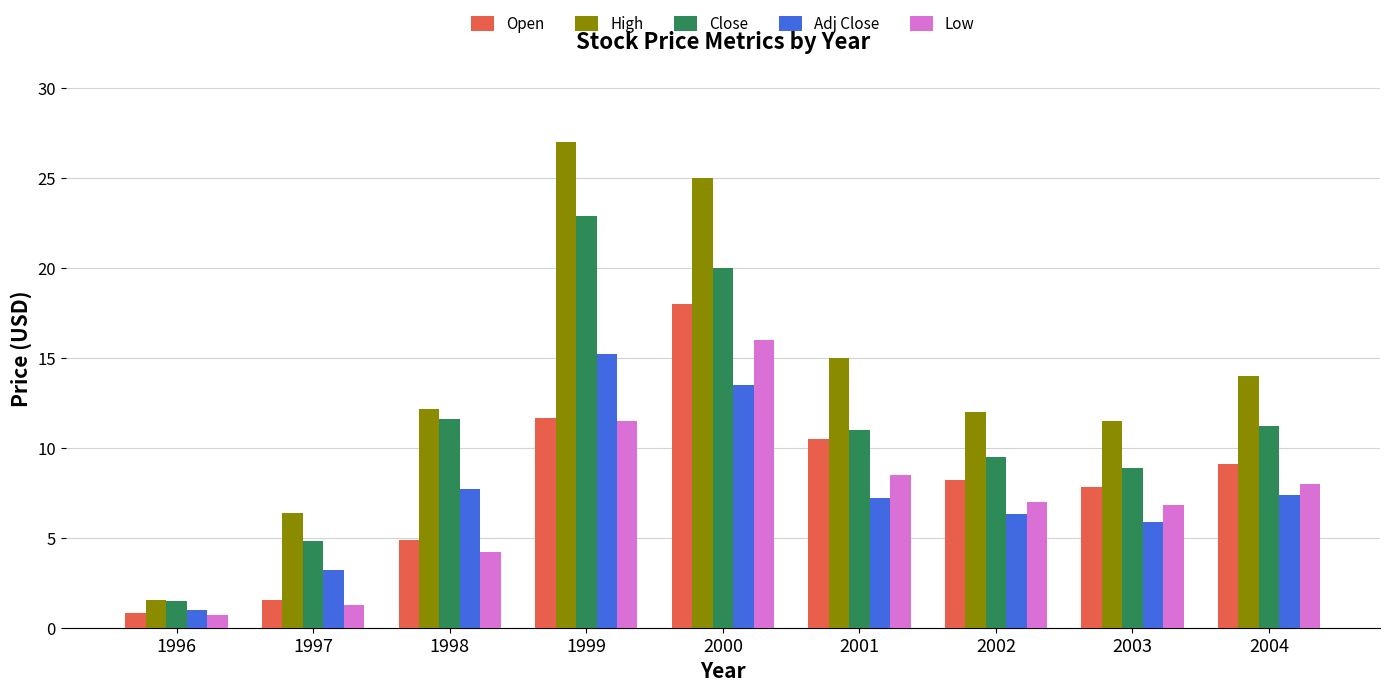

How many bars are there in total?

45